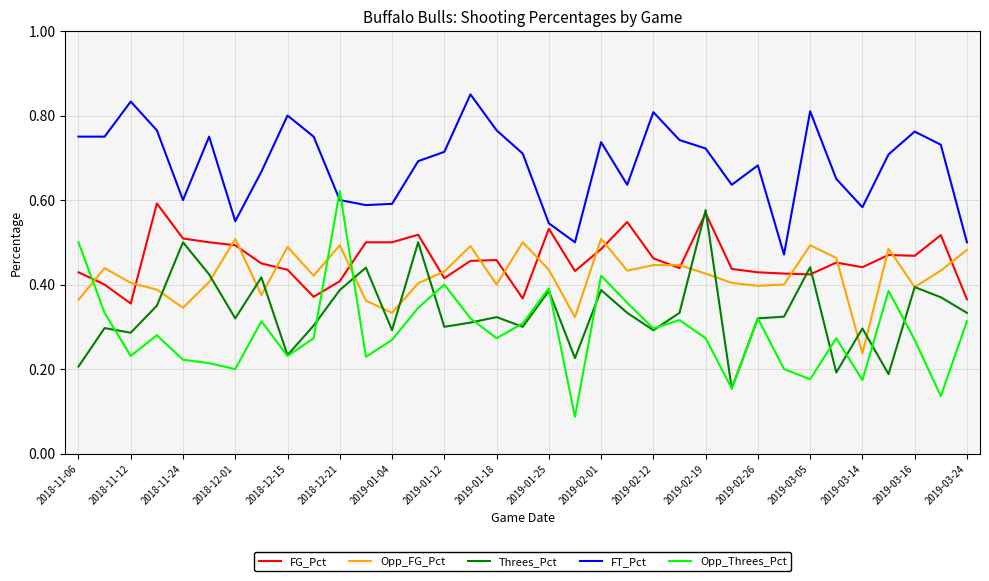

Does the chart display data point markers on the line(s)?

No